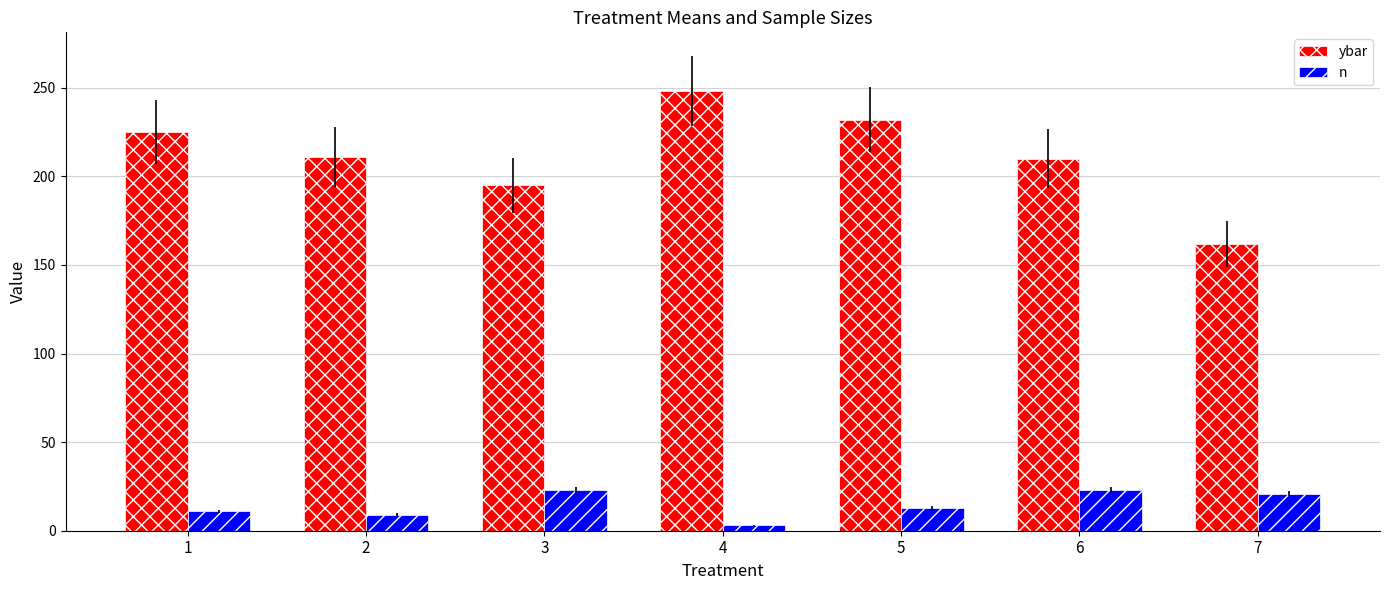

What is the total value across all series at 4?

251